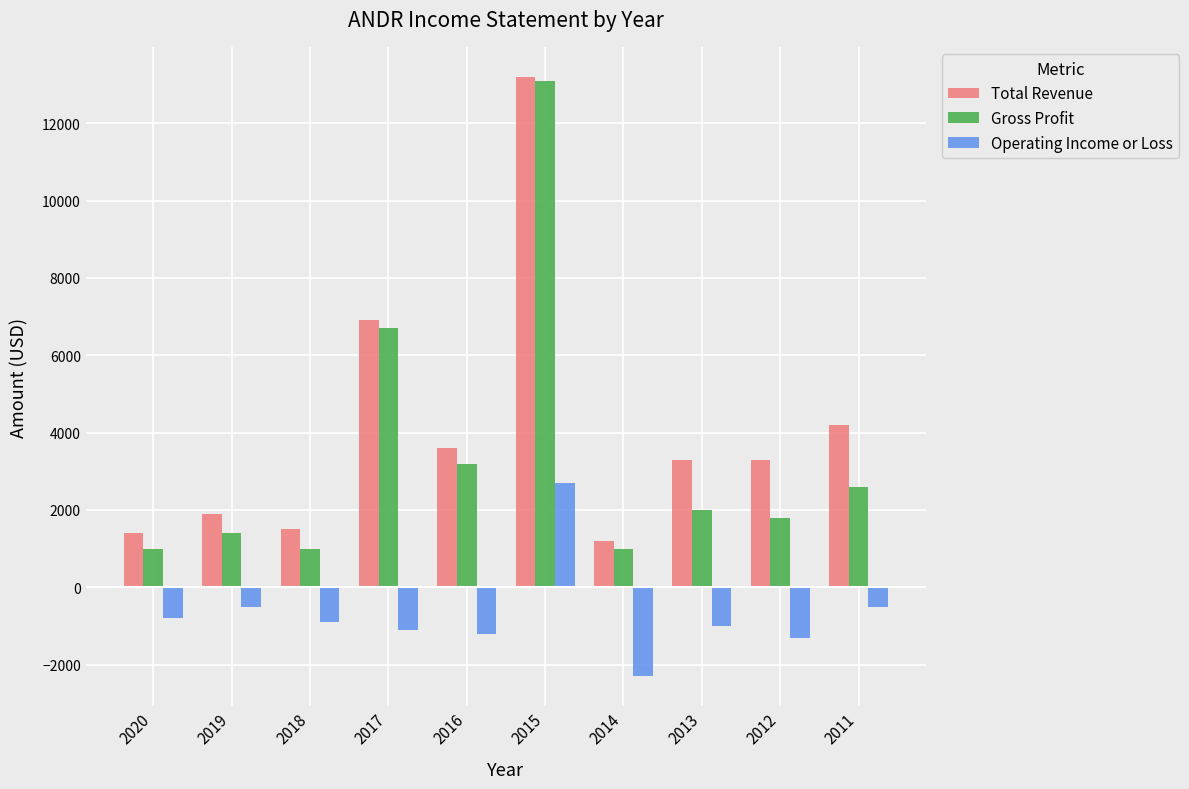

Count the number of data series in this chart.

3